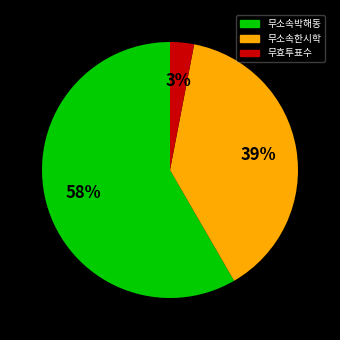

Is there any slice that represents more than half of the pie?

Yes